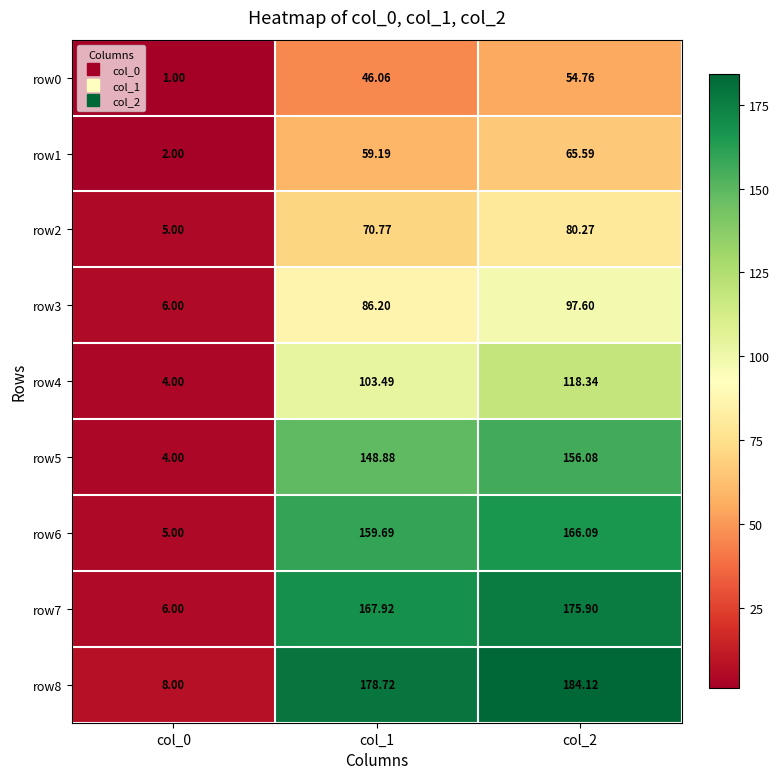

Is the value of row4 at col_1 greater than the value of row5 at col_2?

No